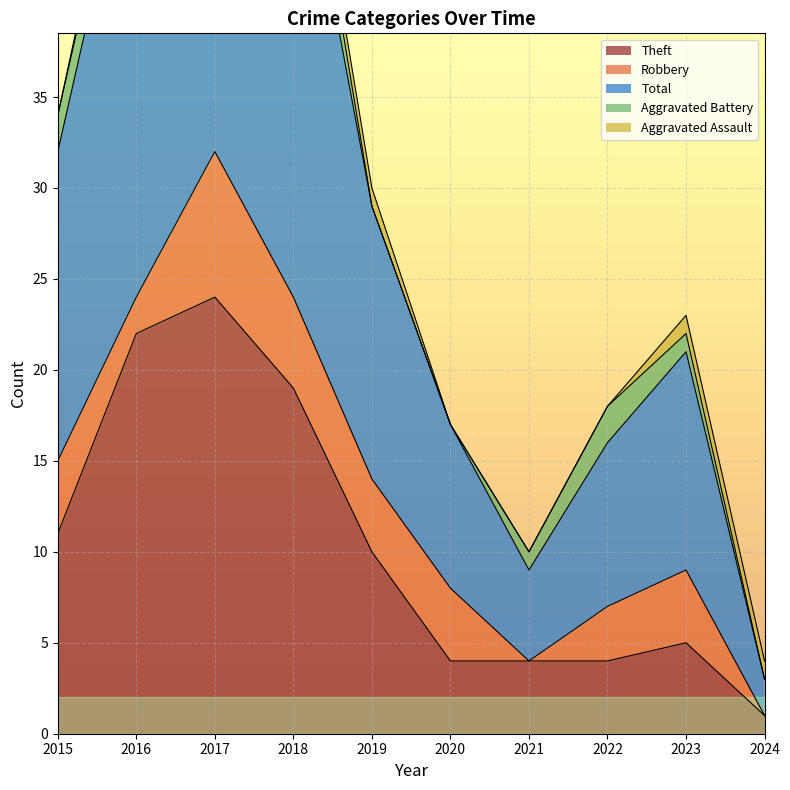

Reading right to left, list all the values displayed in this chart.

Theft: 1	5	4	4	4	10	19	24	22	11
Robbery: 0	4	3	0	4	4	5	8	2	4
Total: 2	12	9	5	9	15	28	35	27	17
Aggravated Battery: 0	1	2	1	0	0	3	1	2	2
Aggravated Assault: 1	1	0	0	0	1	1	1	1	0